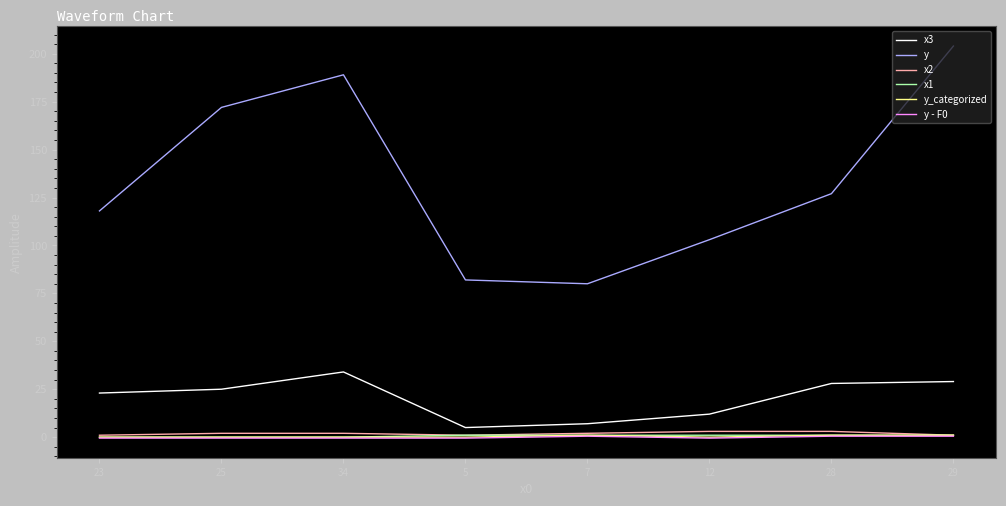

What is the lowest value of the x3 series?

5.0